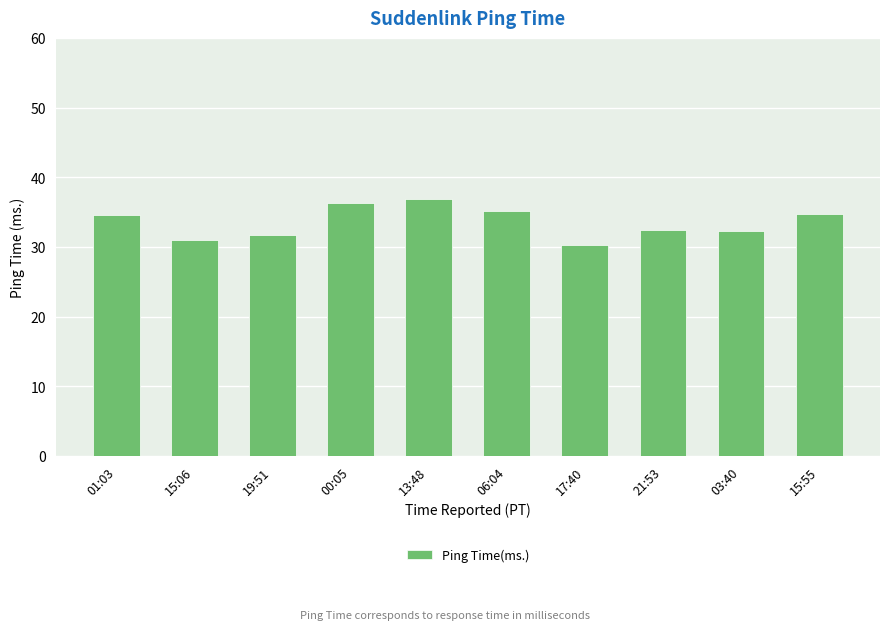

The chart shows a value of 30.2 at 17:40. True or false?

True